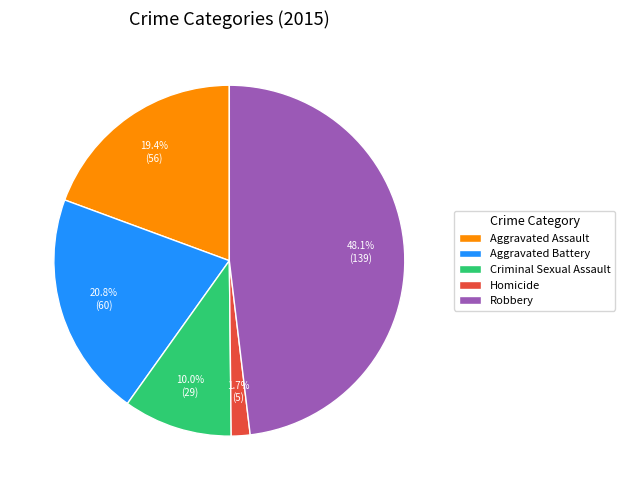

Does Robbery represent more than half of the total?

No